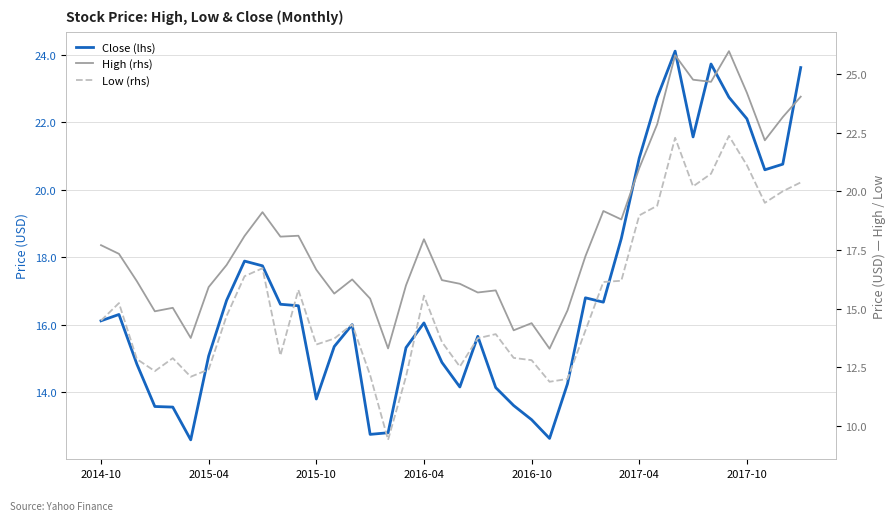

What is the maximum value shown in the chart?

26.0